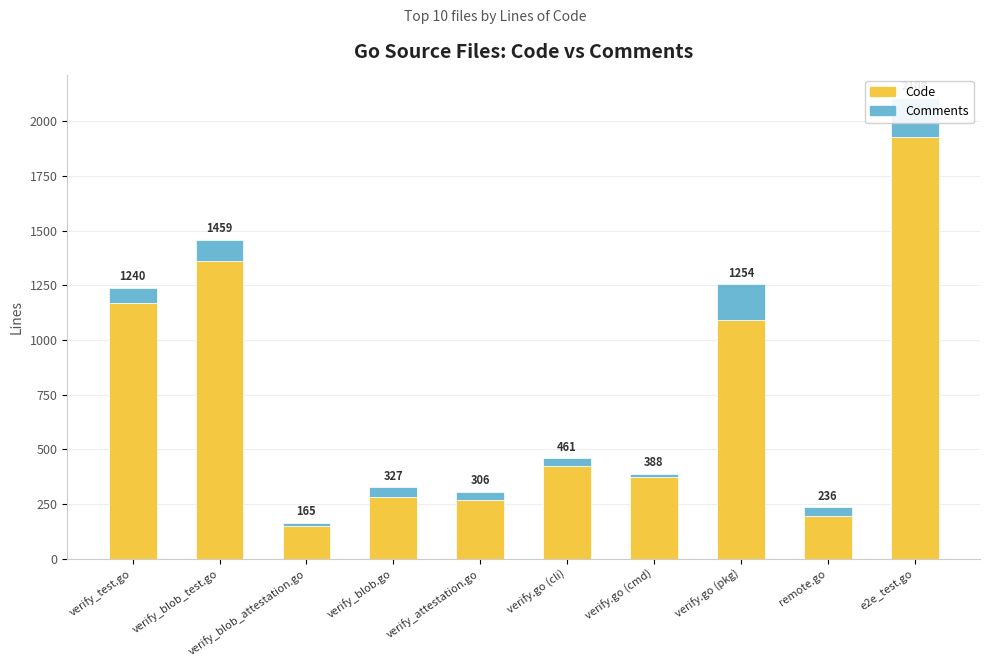

What value does the Comments series have at e2e_test.go, to the nearest 10?

180